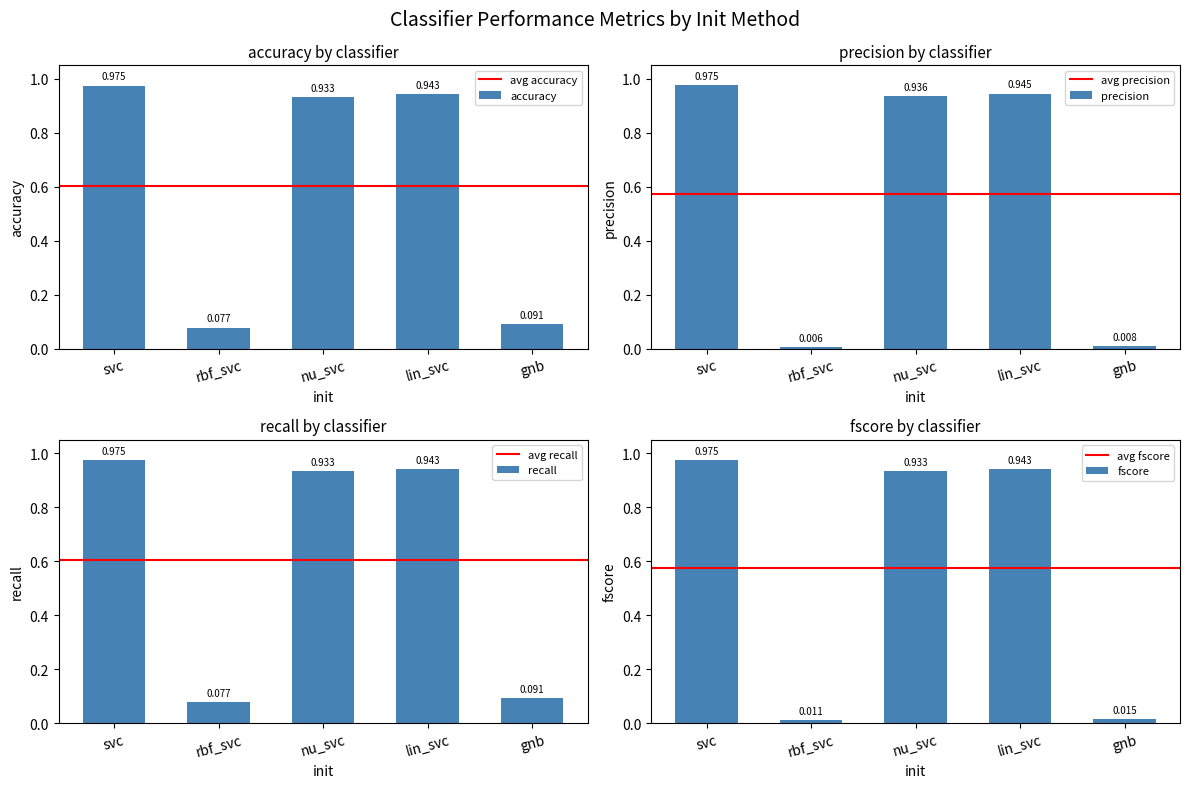

Which series has the largest total across all categories?

accuracy